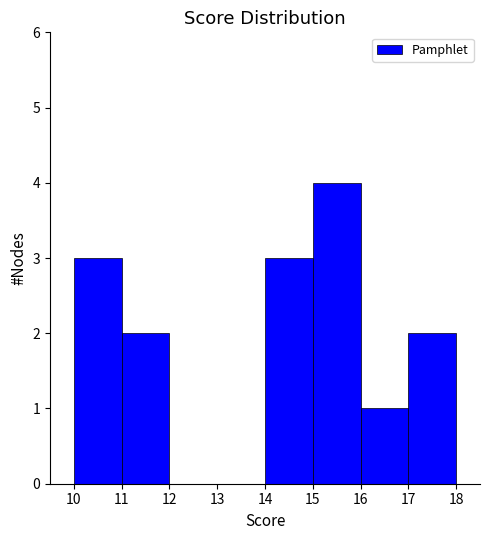

Which range on the x-axis has the tallest bar?

15 to 16